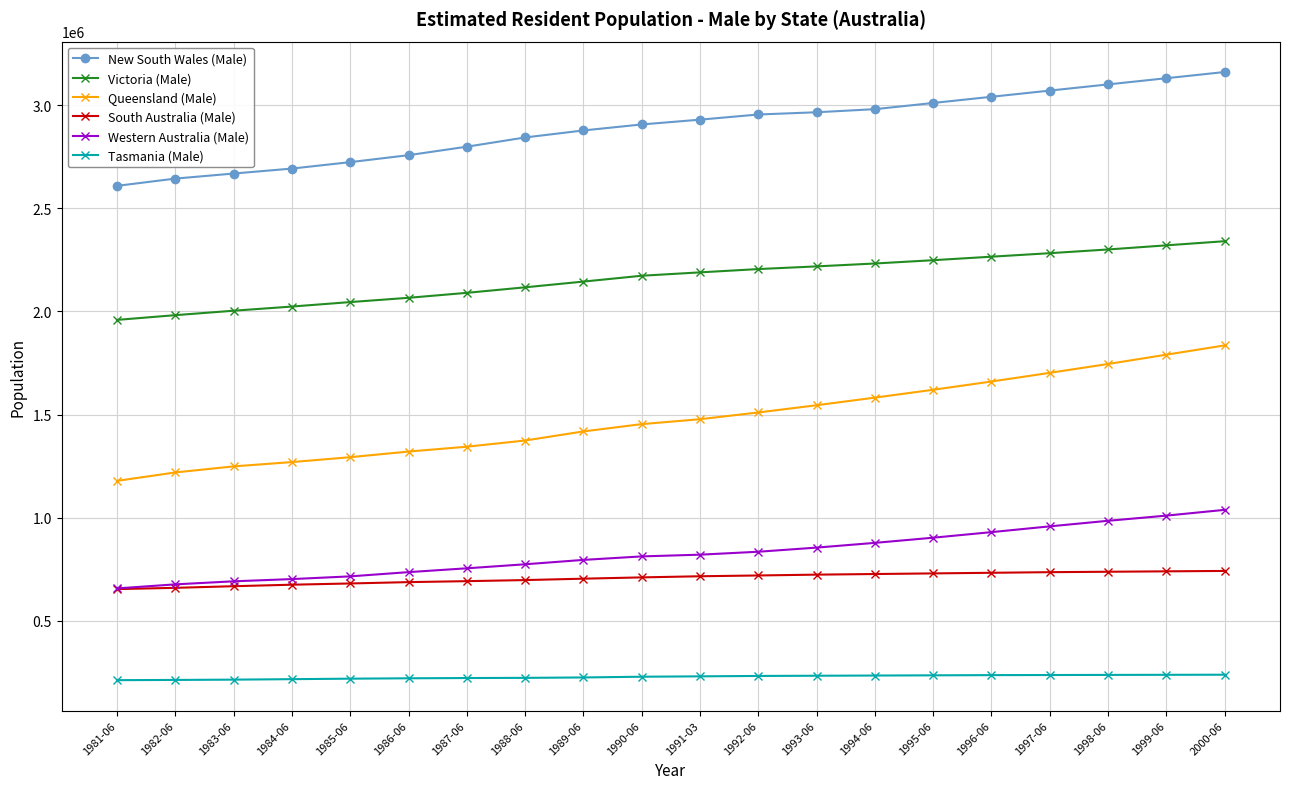

True or false: South Australia (Male) has a value of 244319 at 1998-06.

False